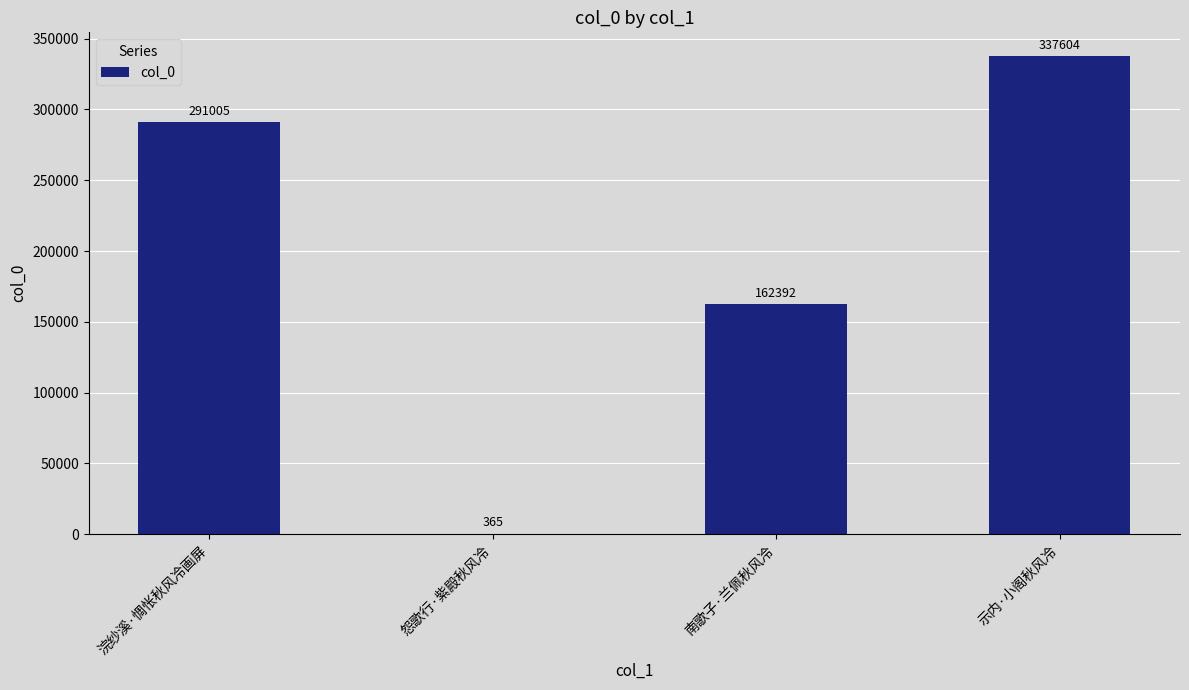

At which category does the chart reach its peak across all series?

示内·小阁秋风冷